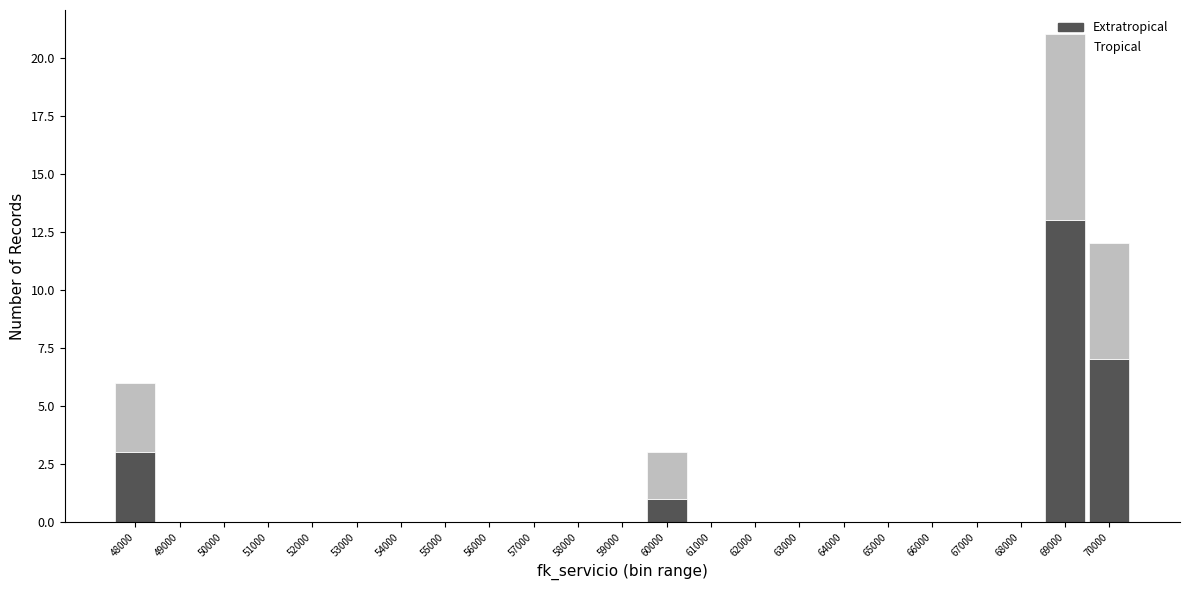

True or false: Extratropical has a value of -6 at 63000.

False